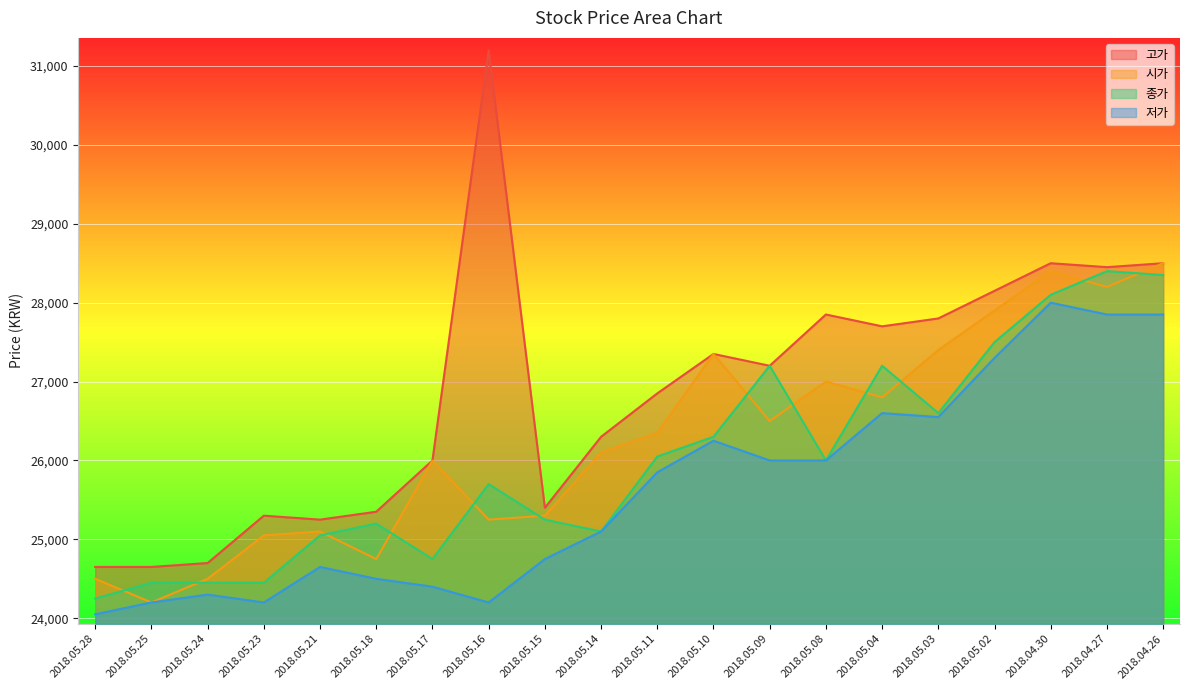

What position from the right is 2018.05.10?

9